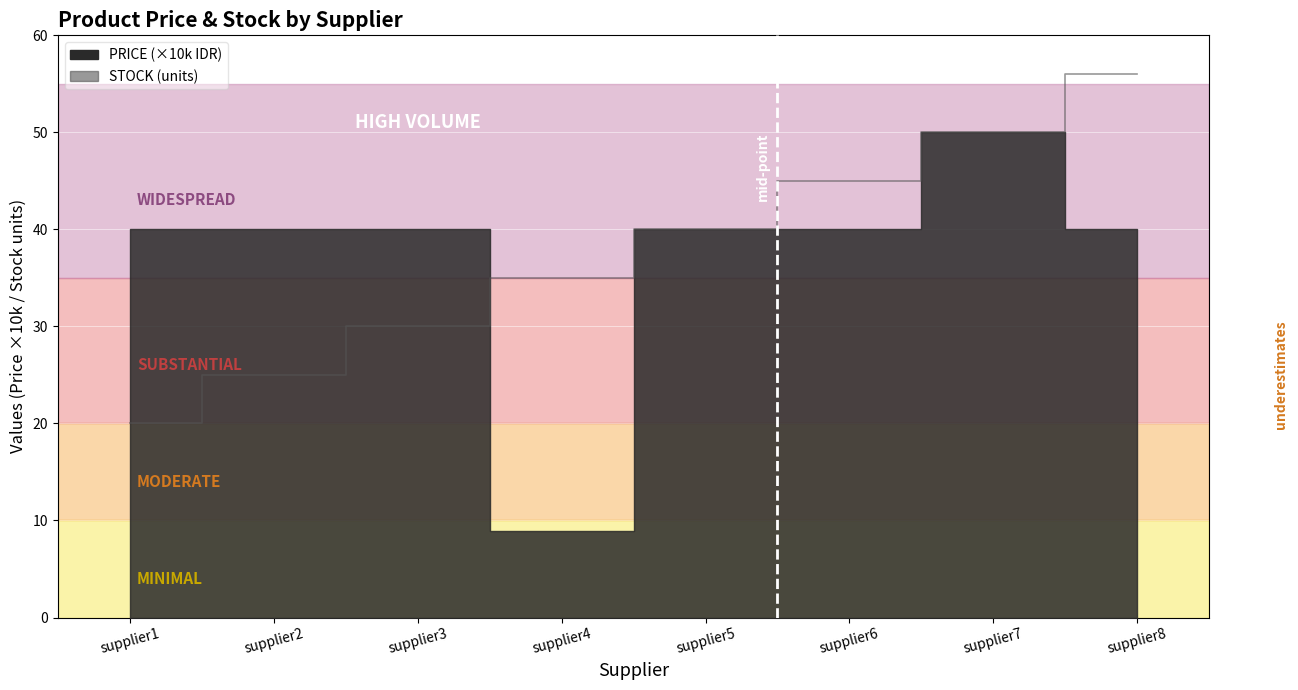

The value at supplier2 is 25. True or false?

True